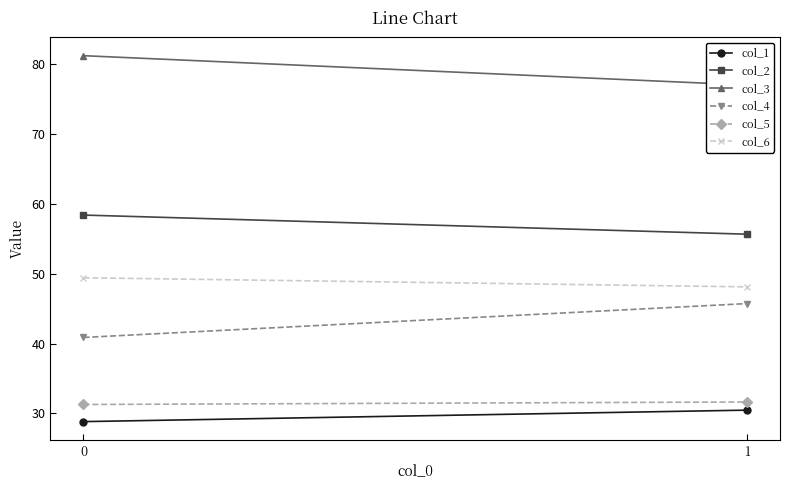

Which has a higher value, 1 or 0?

1